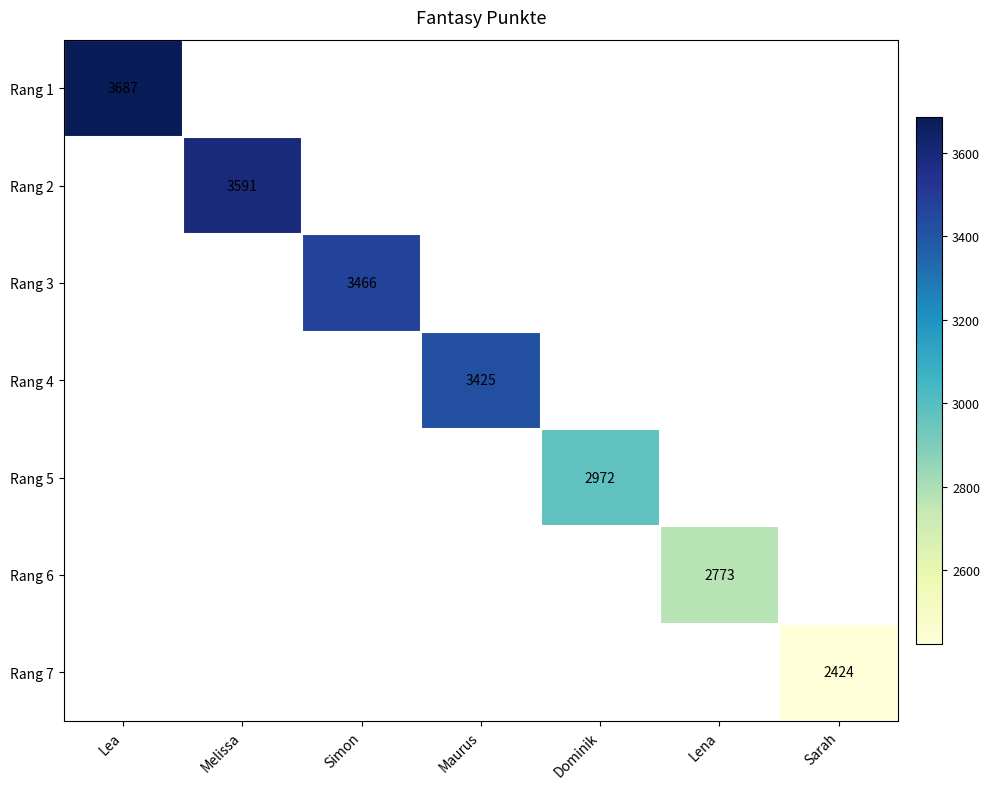

The value of Rang 5 at Dominik is 2972. True or false?

True